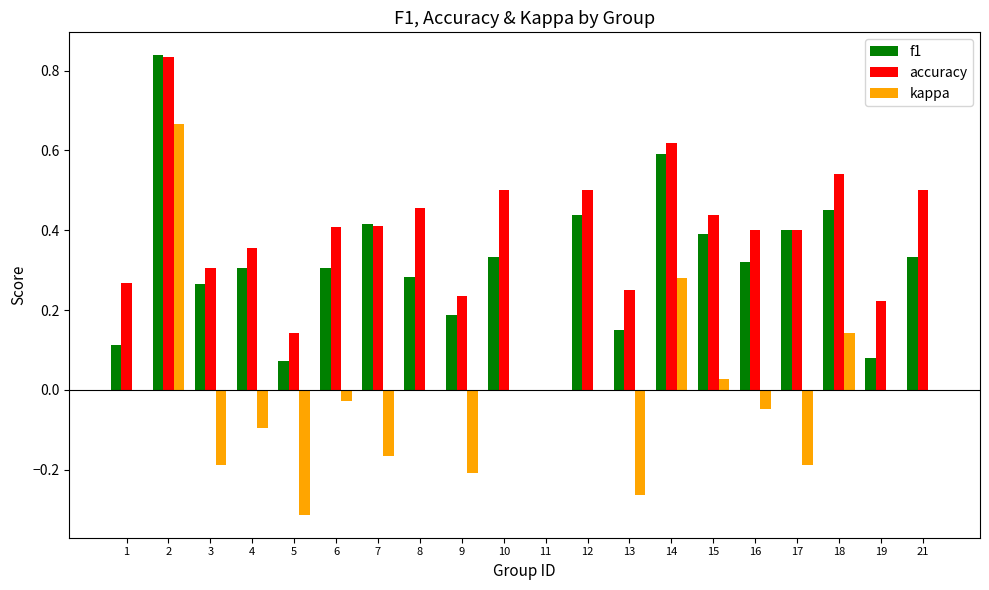

At which label is accuracy closest to 0?

11